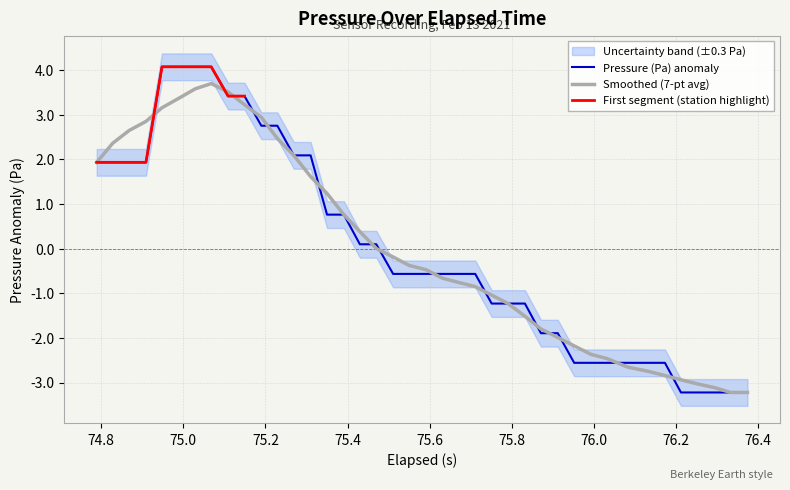

What is the minimum value for Pressure (Pa) anomaly?

-3.2